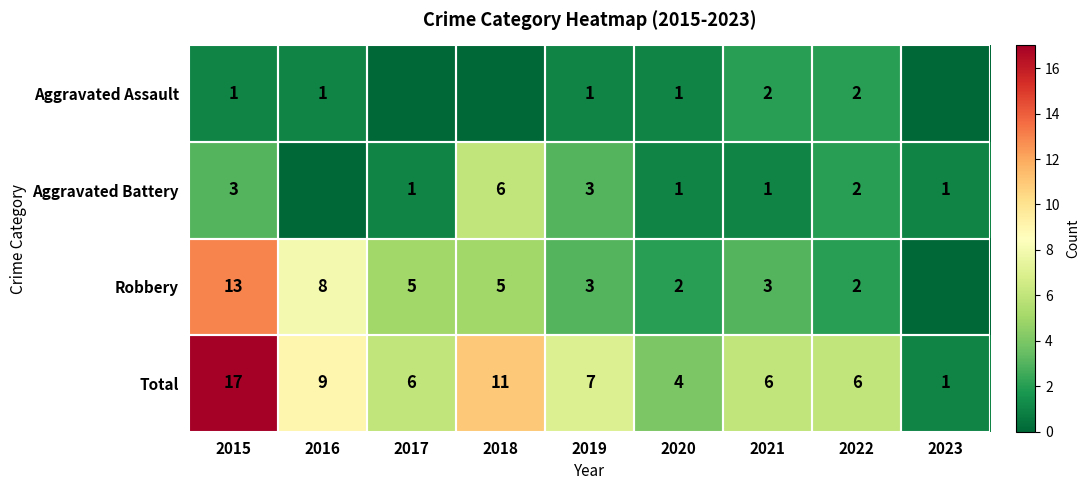

Between 2023 and 2017, which is larger?

2023